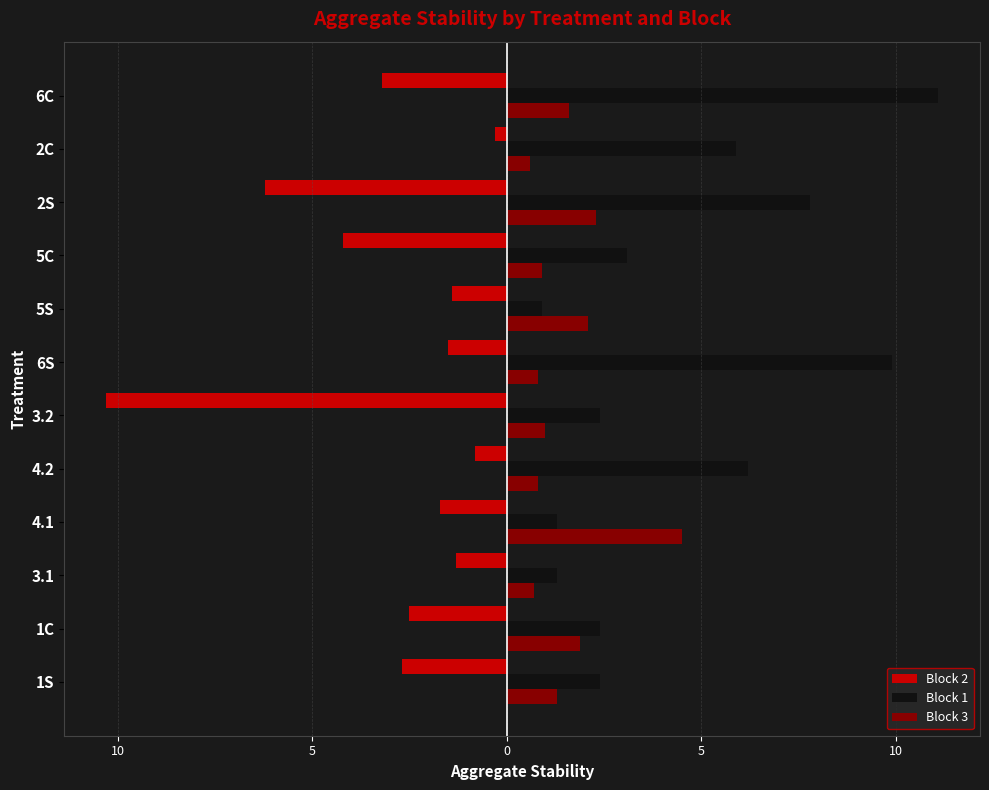

What are all the series names shown in the legend?

Block 2, Block 1, Block 3